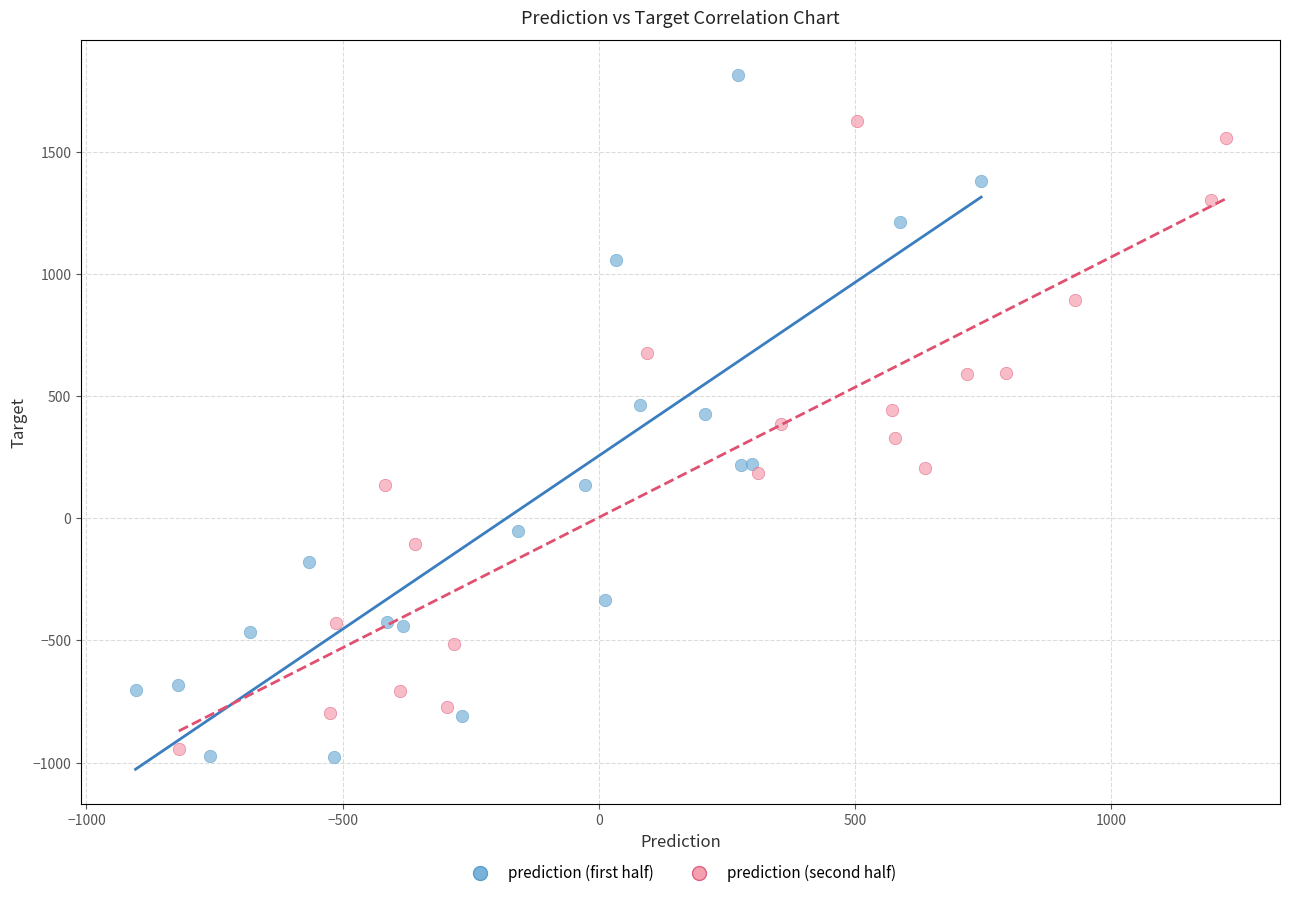

Which series has the largest Y range (max minus min)?

prediction (first half)